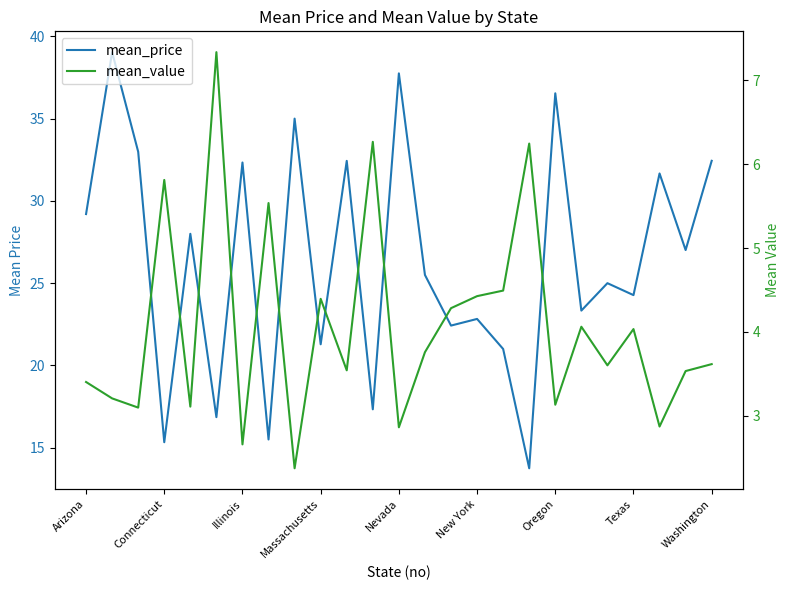

The value of mean_value at Washington is 3.6. True or false?

True